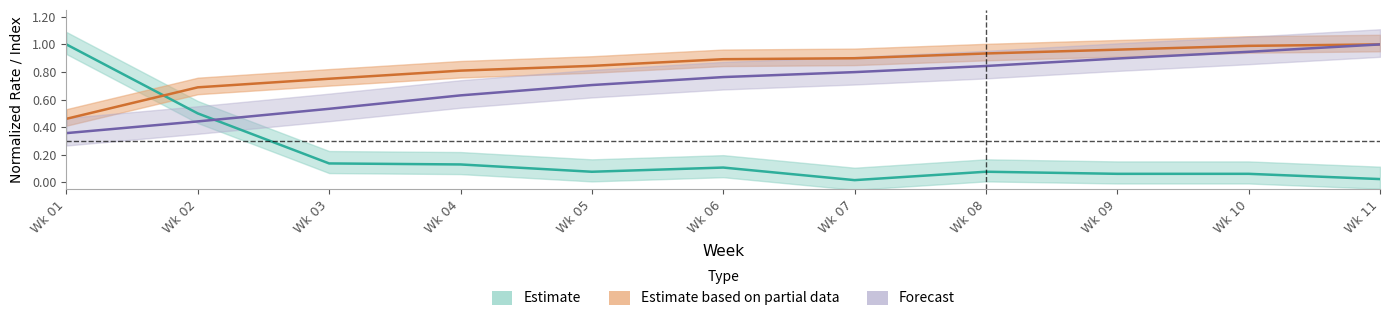

Does the chart have visible grid lines?

No